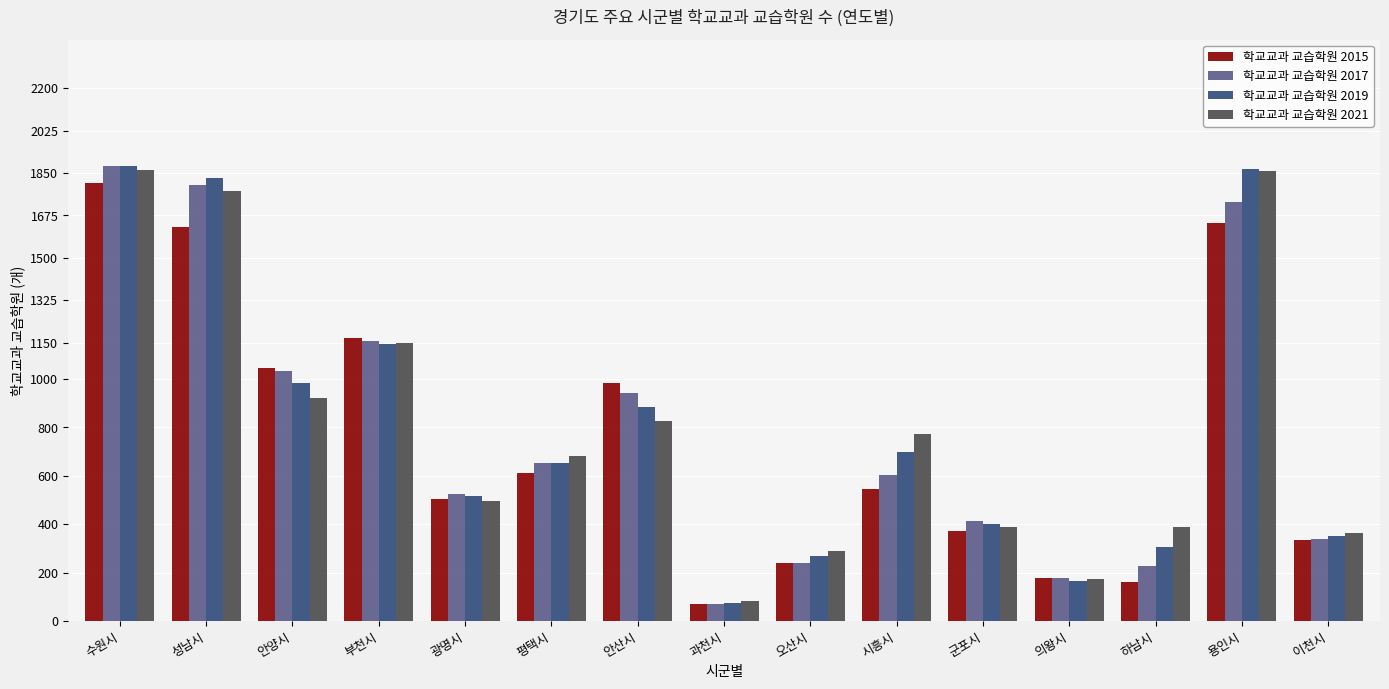

Between 하남시 and 이천시, which series saw the biggest shift?

학교교과 교습학원 2015